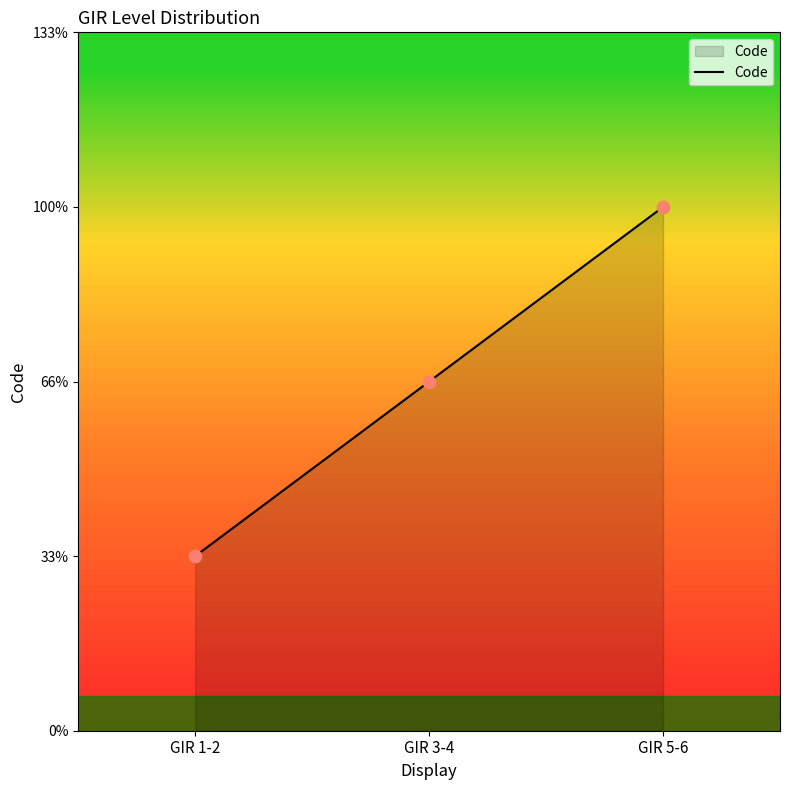

Approximately how many times larger is the value at GIR 3-4 compared to GIR 5-6?

0.7